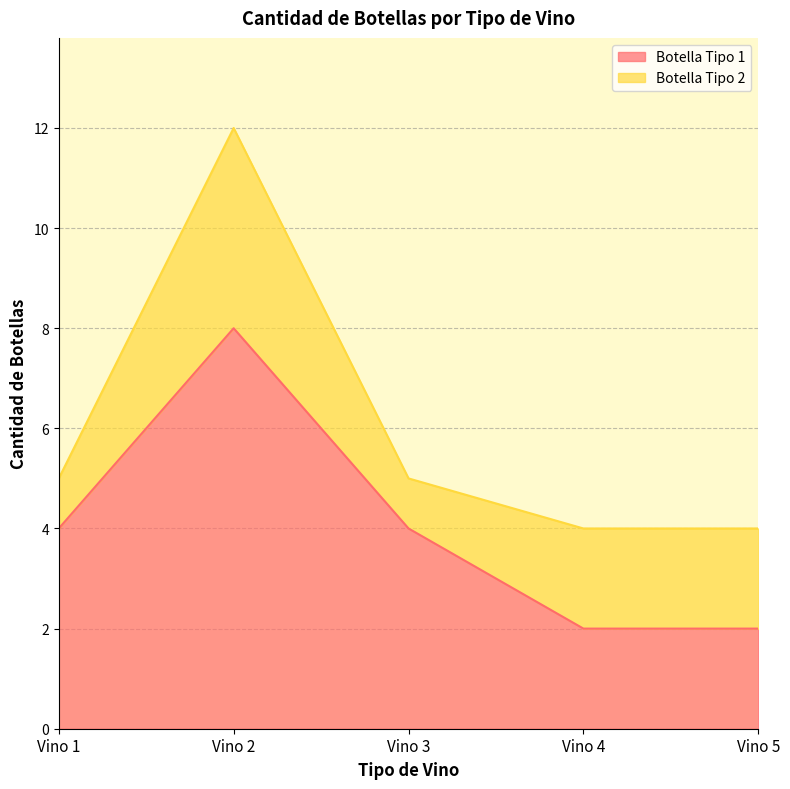

Rank the categories by value from lowest to highest.

Vino 4, Vino 5, Vino 1, Vino 3, Vino 2